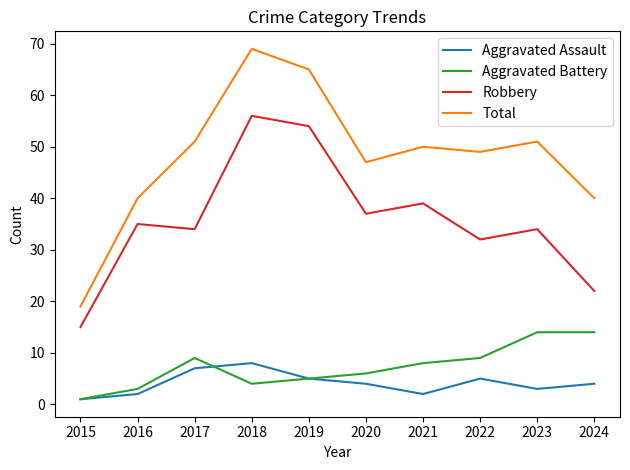

Which category has the highest value in the Total series?

2018